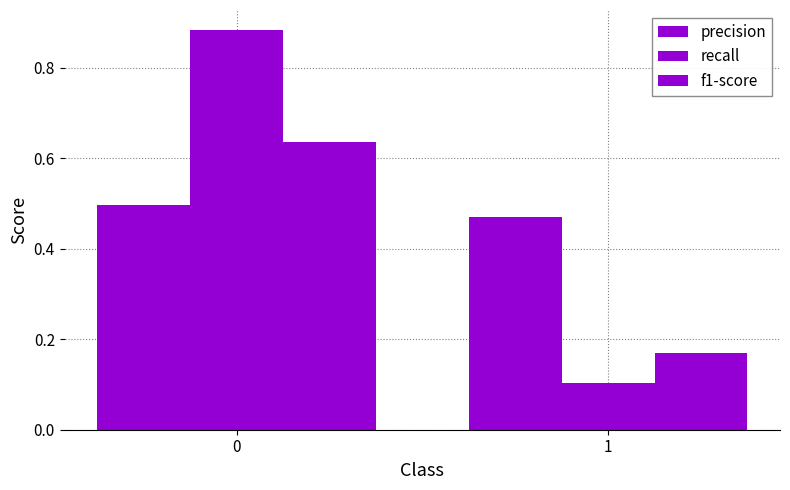

What is the value of the precision bar at the 1st from the left?

0.5